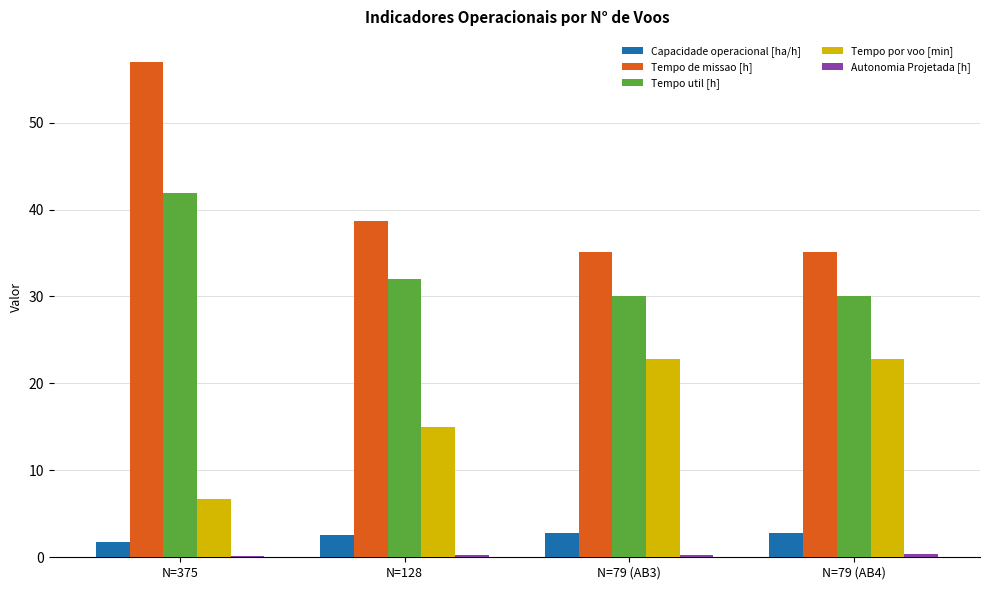

Between N=375 and N=128, which series saw the biggest shift?

Tempo de missao [h]